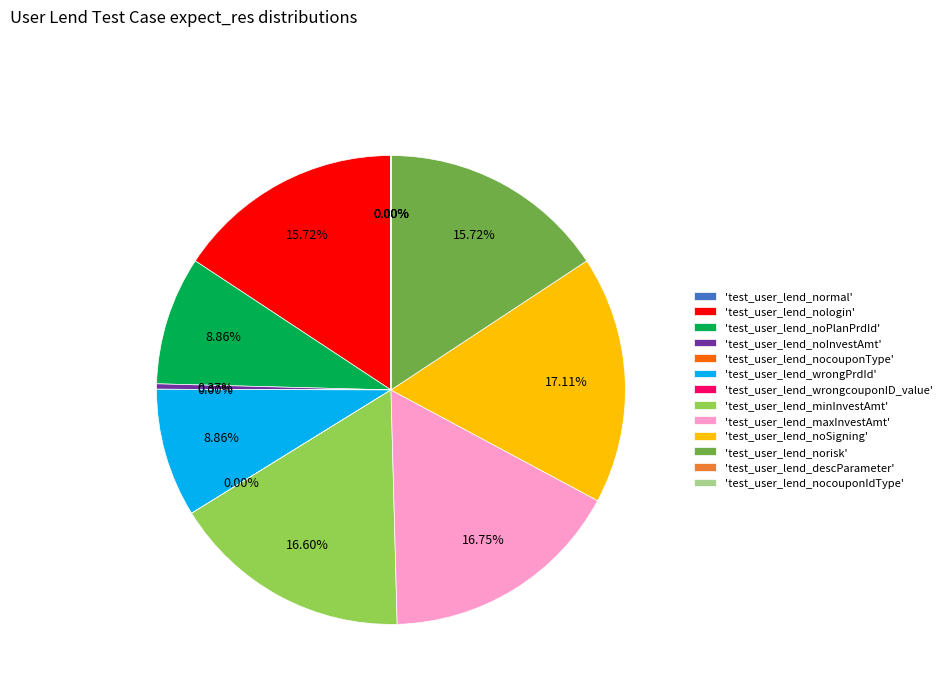

Is 'test_user_lend_noInvestAmt' the majority of the pie?

No